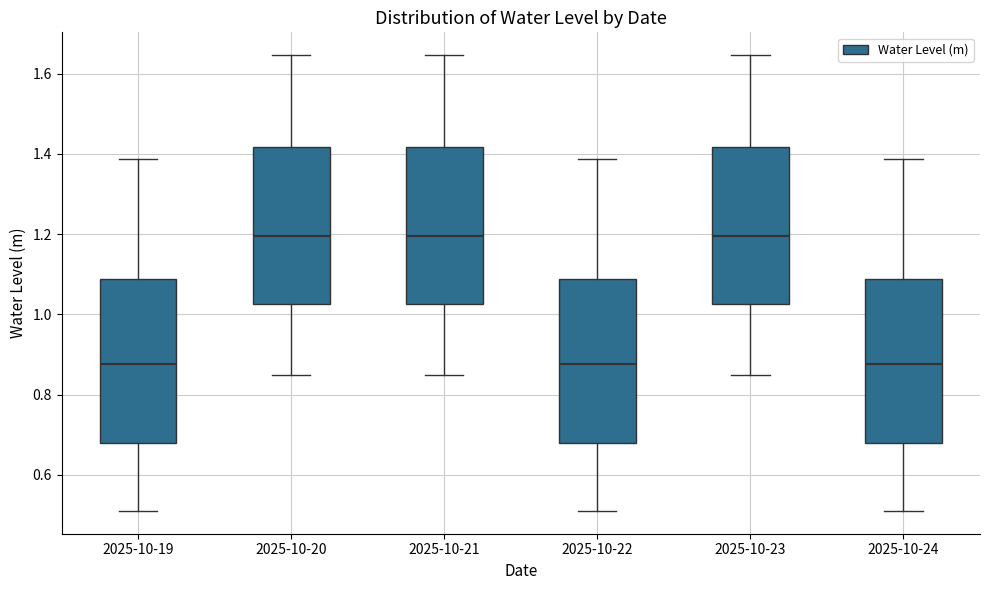

Reading left to right, read every box against the y-axis: the position of its median line, the range the box covers, and the ends of its whiskers. The values are not printed on the chart, so give them approximately, as read against the axis.

2025-10-19: median 0.88, box 0.68 to 1.08, whiskers 0.50 to 1.38
2025-10-20: median 1.20, box 1.02 to 1.42, whiskers 0.84 to 1.64
2025-10-21: median 1.20, box 1.02 to 1.42, whiskers 0.84 to 1.64
2025-10-22: median 0.88, box 0.68 to 1.08, whiskers 0.50 to 1.38
2025-10-23: median 1.20, box 1.02 to 1.42, whiskers 0.84 to 1.64
2025-10-24: median 0.88, box 0.68 to 1.08, whiskers 0.50 to 1.38